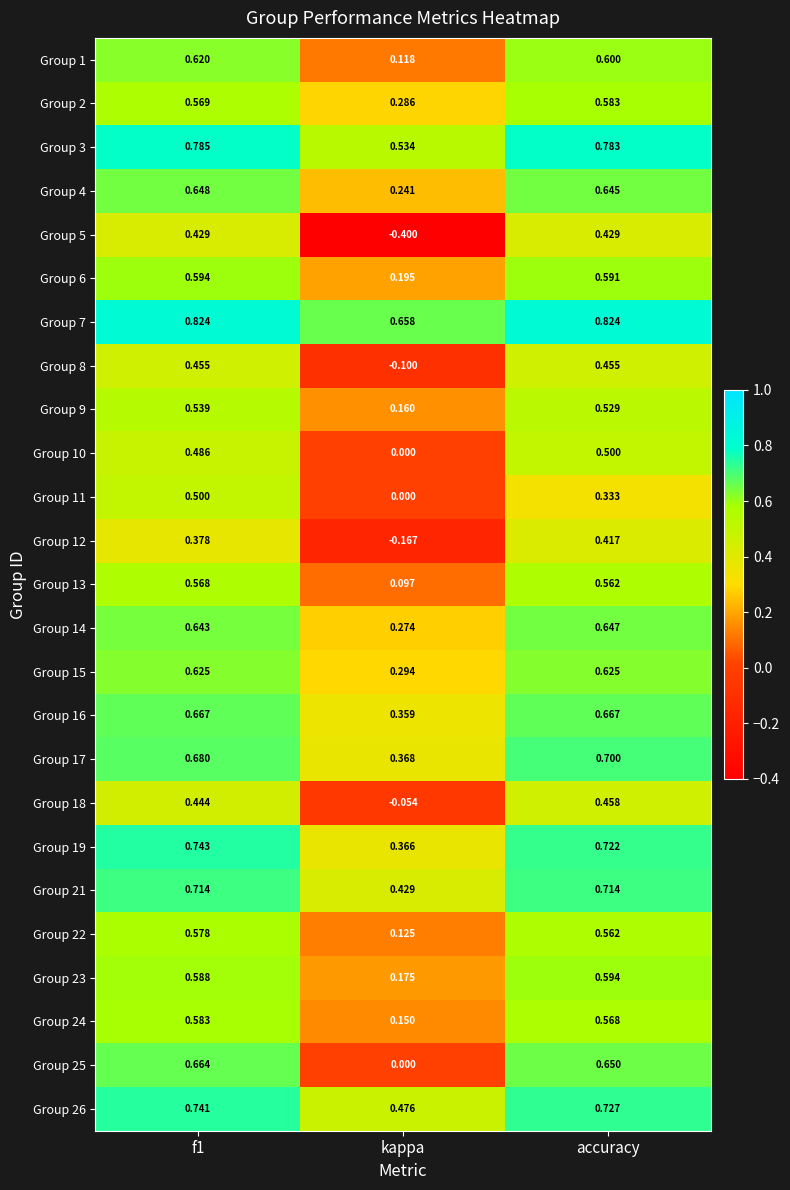

Where is Group 14 nearest to the value 0?

kappa